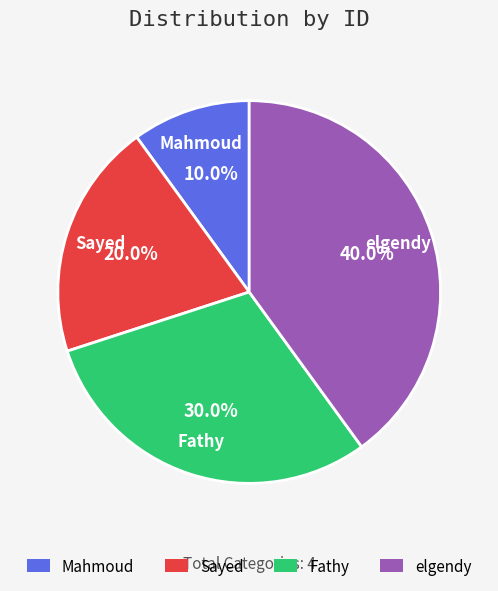

Rank the categories by value from highest to lowest.

elgendy, Fathy, Sayed, Mahmoud